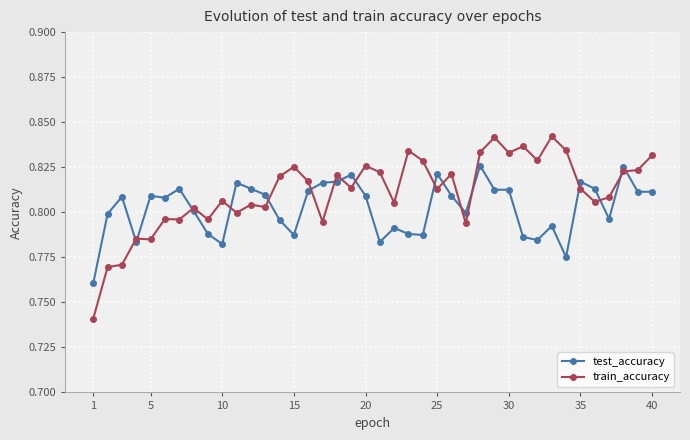

Which series has the largest total across all categories?

train_accuracy